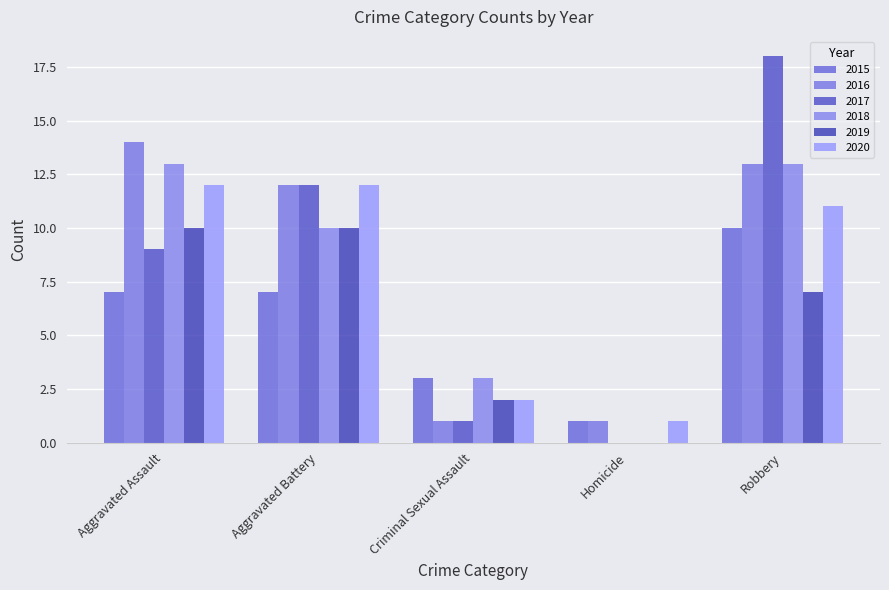

How many positive values does the 2017 series have?

4